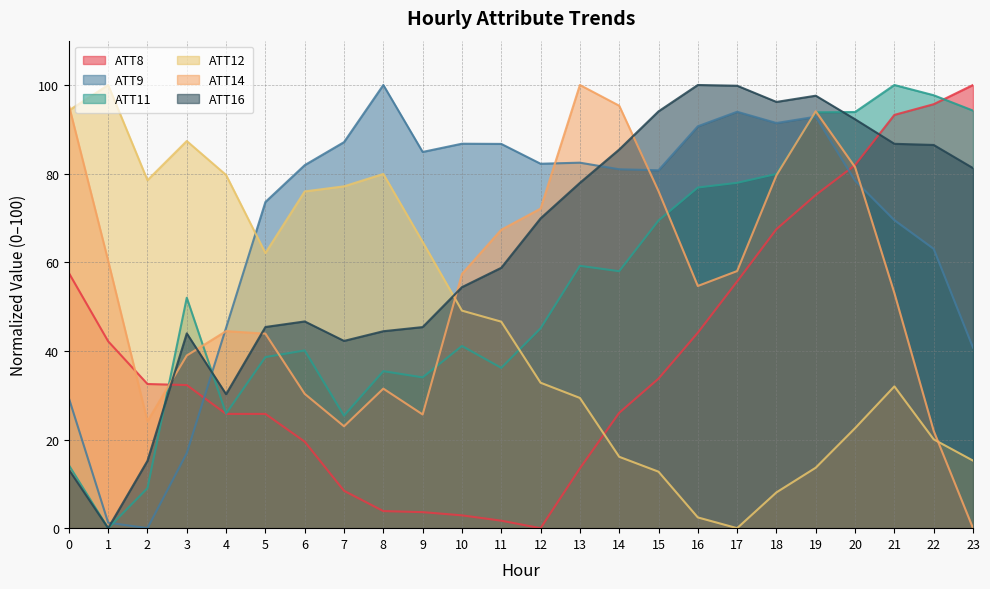

List the labels in order of ATT16 value, smallest first.

1, 0, 2, 4, 7, 3, 8, 9, 5, 6, 10, 11, 12, 13, 23, 14, 22, 21, 20, 15, 18, 19, 17, 16